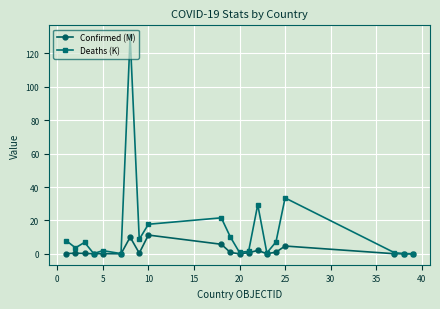

How many data points in Deaths (K) are less than 6?

10